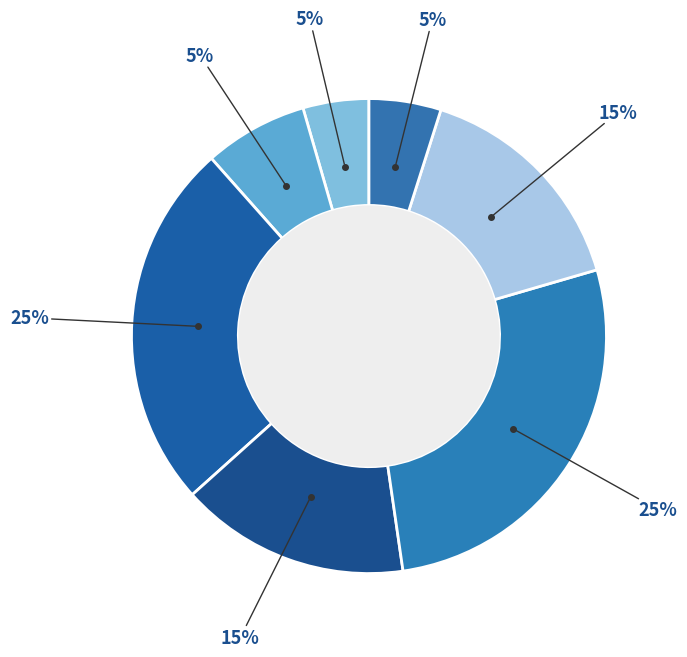

How many segments does this pie chart have?

7